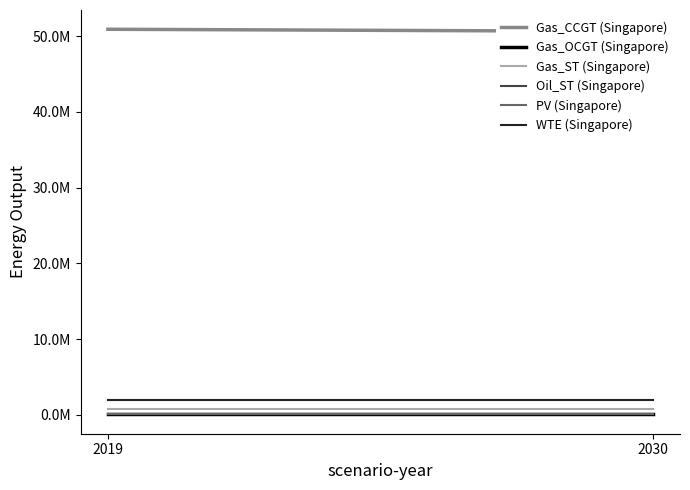

Count the number of data series in this chart.

6